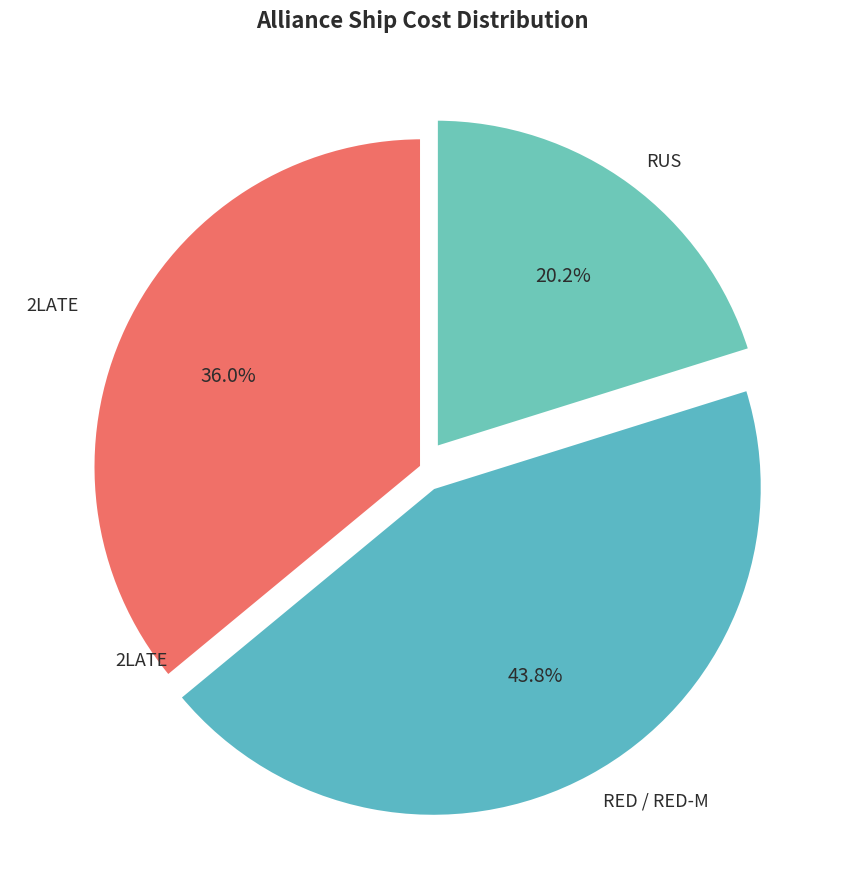

Between RED / RED-M and RUS, which is larger?

RED / RED-M